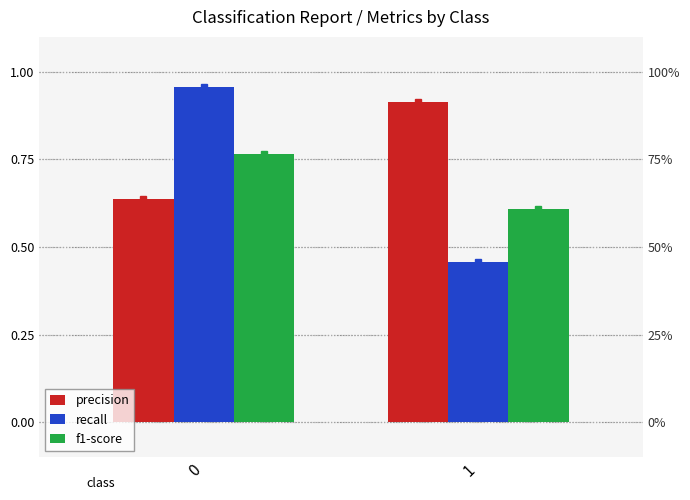

True or false: recall has a value of 0.3 at 1.

False